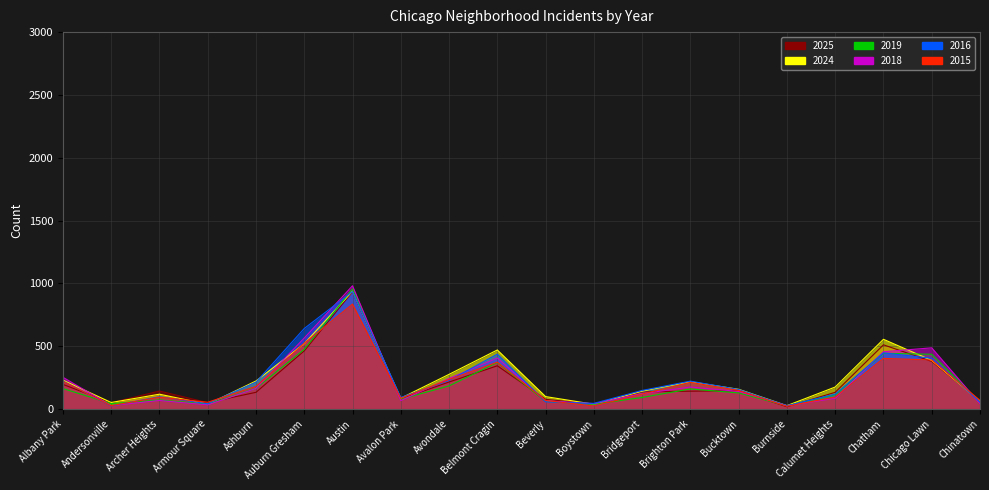

Which series has the largest total across all categories?

2024